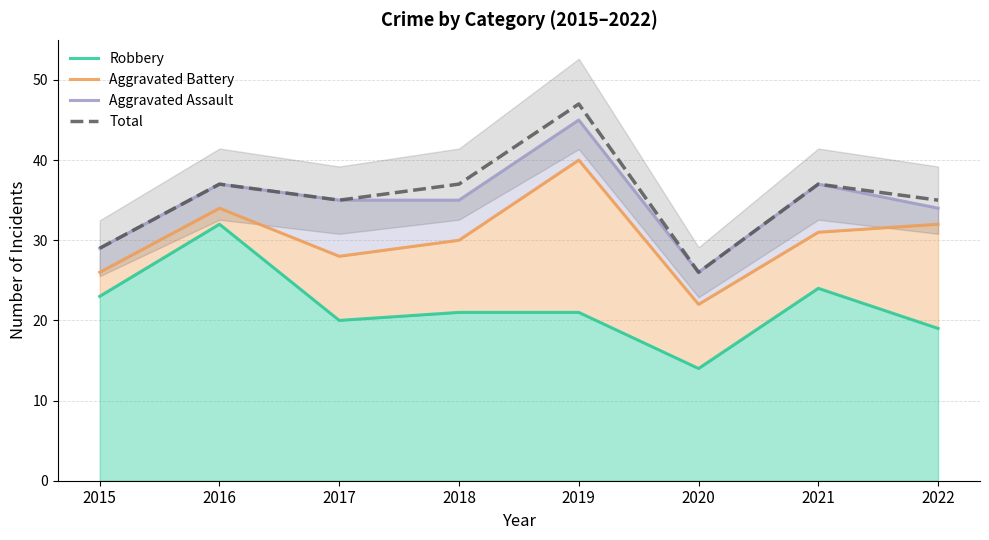

What is the difference between the maximum and minimum values in the Aggravated Battery series?

18